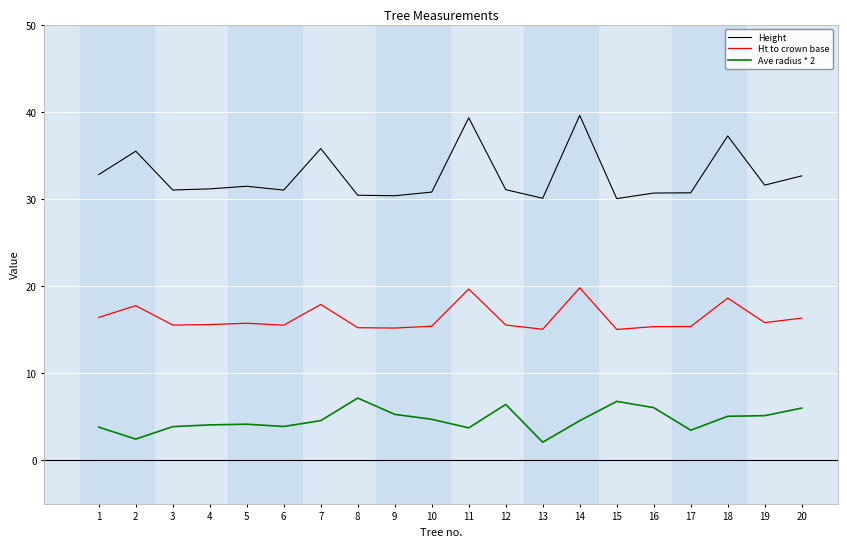

List the series in order of their peak value, lowest first.

Ave radius * 2, Ht to crown base, Height